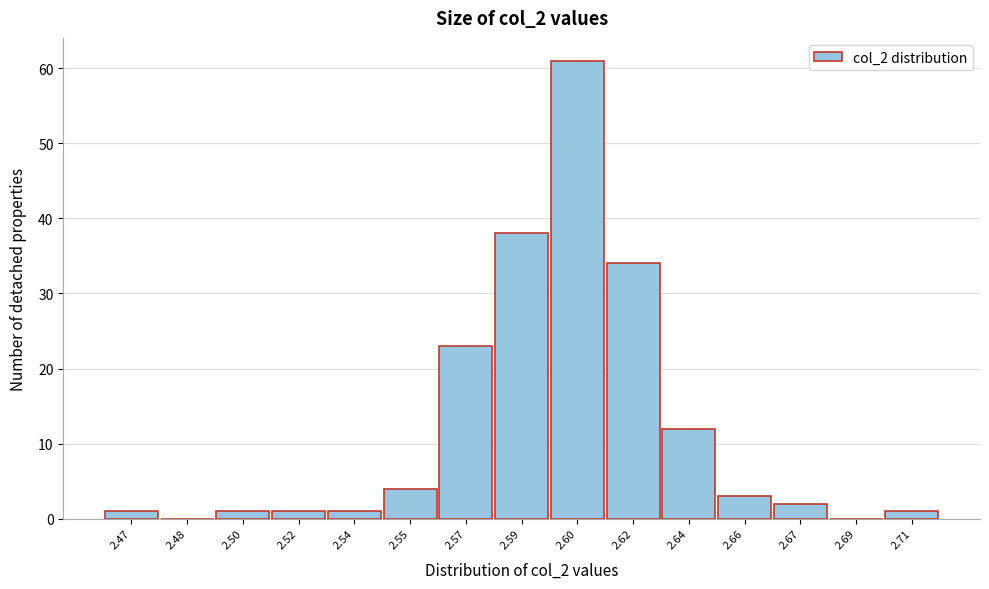

Reading left to right, extract all data points from this chart.

2.47=1	2.48=0	2.50=1	2.52=1	2.54=1	2.55=4	2.57=23	2.59=38	2.60=61	2.62=34	2.64=12	2.66=3	2.67=2	2.69=0	2.71=1